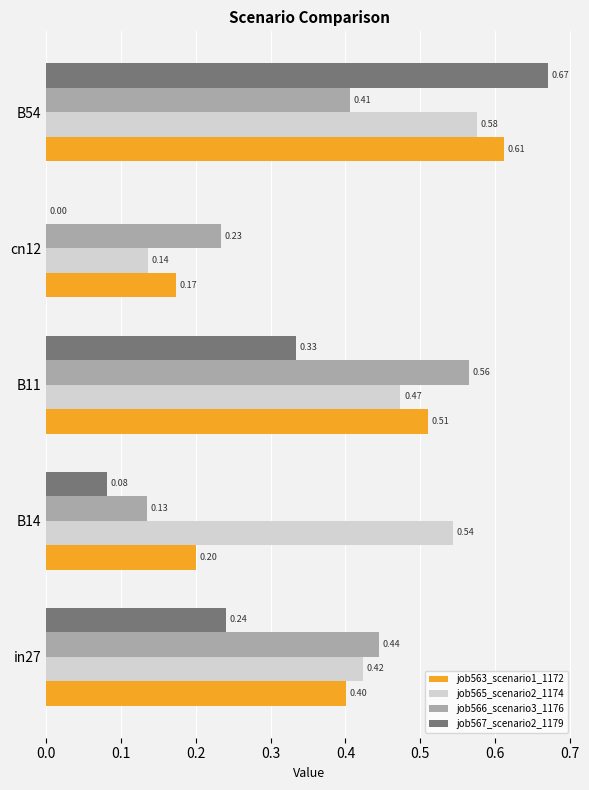

Which series changed the most between cn12 and B54?

job567_scenario2_1179